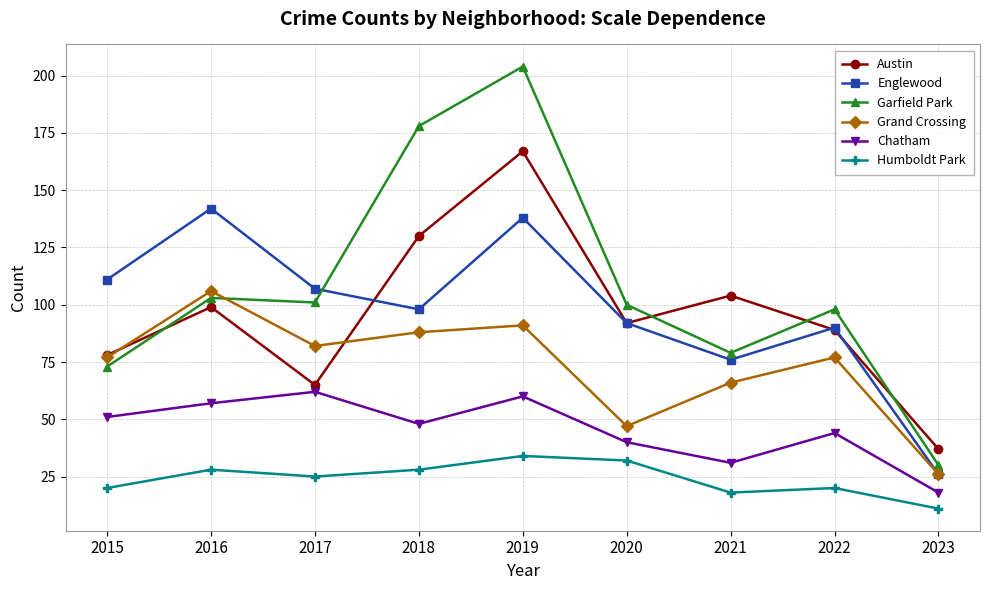

The Grand Crossing series shows 66 at 2021. True or false?

True